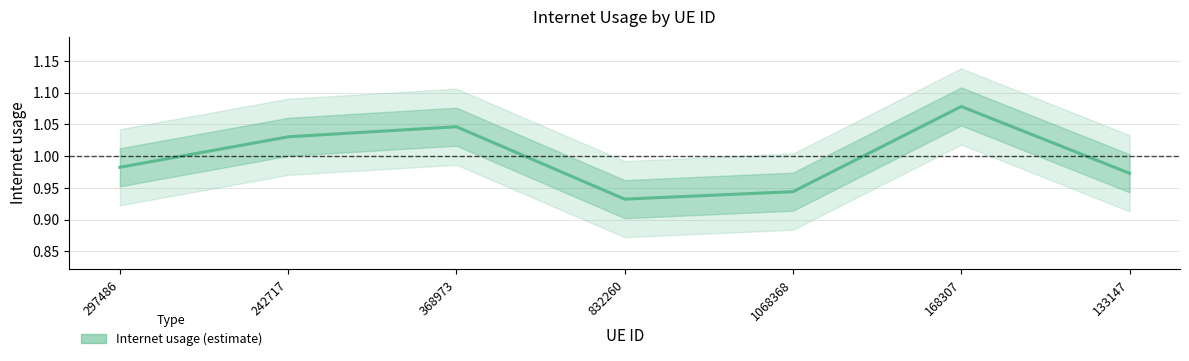

Read the value at 1068368.

0.9